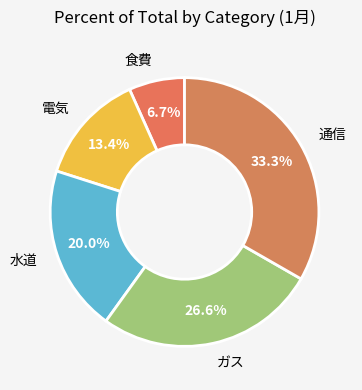

Does ガス represent more than half of the total?

No